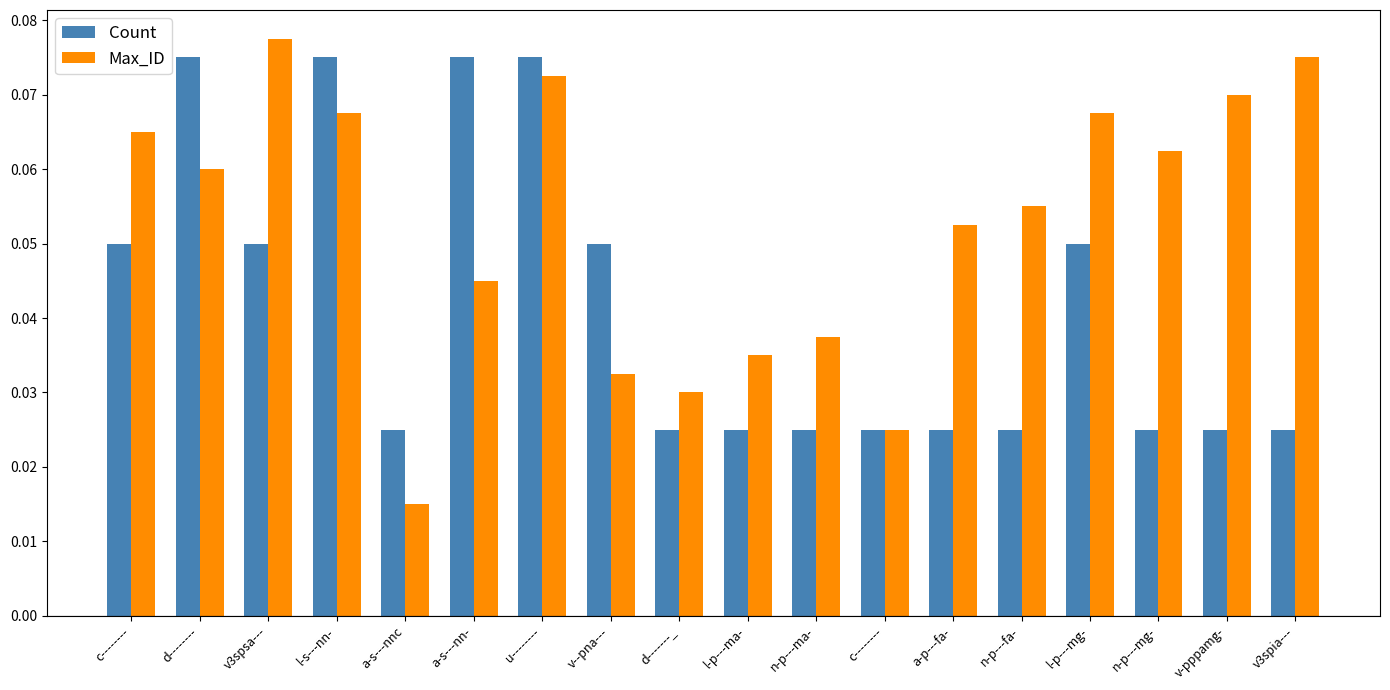

Reading left to right, list all the values displayed in this chart.

Count: c--------=0.1	d--------=0.1	v3spsa---=0.1	l-s---nn-=0.1	a-s---nnc=0.0	a-s---nn-=0.1	u--------=0.1	v--pna---=0.1	d-------_=0.0	l-p---ma-=0.0	n-p---ma-=0.0	c--------=0.0	a-p---fa-=0.0	n-p---fa-=0.0	l-p---mg-=0.1	n-p---mg-=0.0	v-pppamg-=0.0	v3spia---=0.0
Max_ID: c--------=0.1	d--------=0.1	v3spsa---=0.1	l-s---nn-=0.1	a-s---nnc=0.0	a-s---nn-=0.0	u--------=0.1	v--pna---=0.0	d-------_=0.0	l-p---ma-=0.0	n-p---ma-=0.0	c--------=0.0	a-p---fa-=0.1	n-p---fa-=0.1	l-p---mg-=0.1	n-p---mg-=0.1	v-pppamg-=0.1	v3spia---=0.1